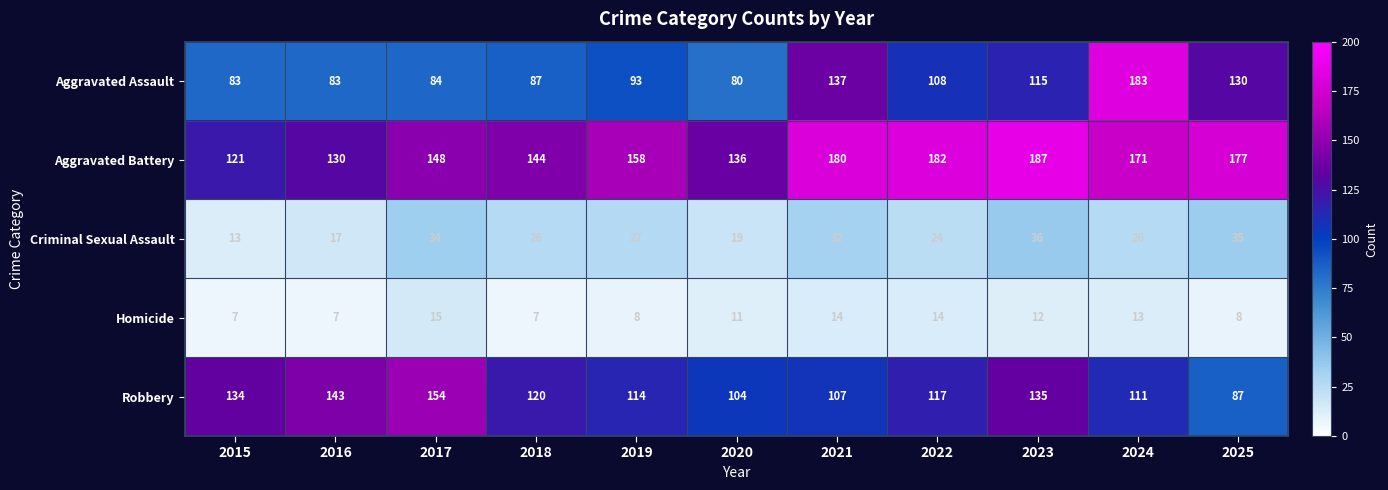

Which series has the largest total across all categories?

Aggravated Battery